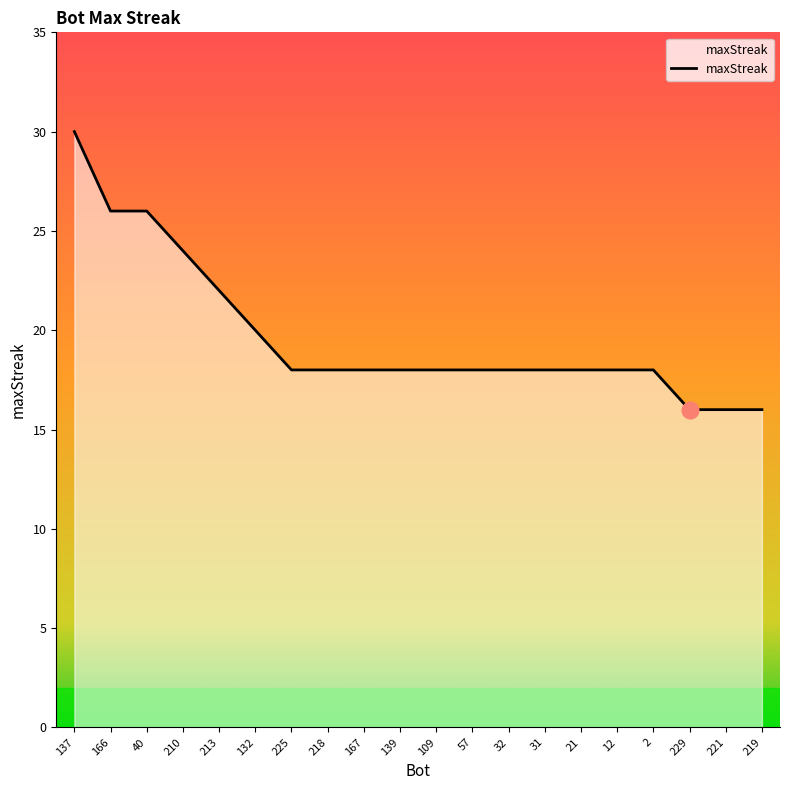

What is the approximate value at 166?

26